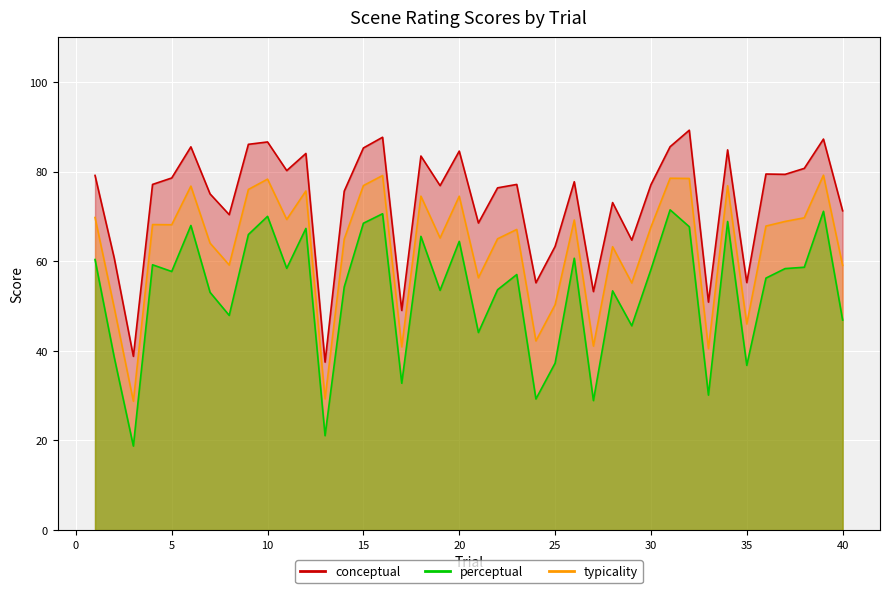

Rank the series by their average value, from highest to lowest.

conceptual, typicality, perceptual